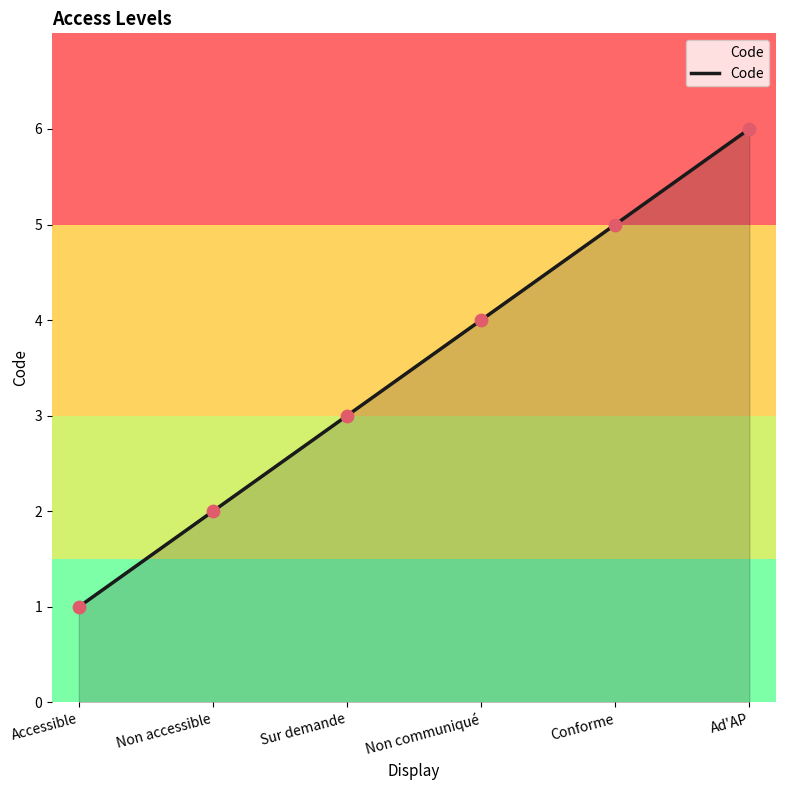

What is the ratio of the value at Non accessible to the value at Non communiqué?

0.5